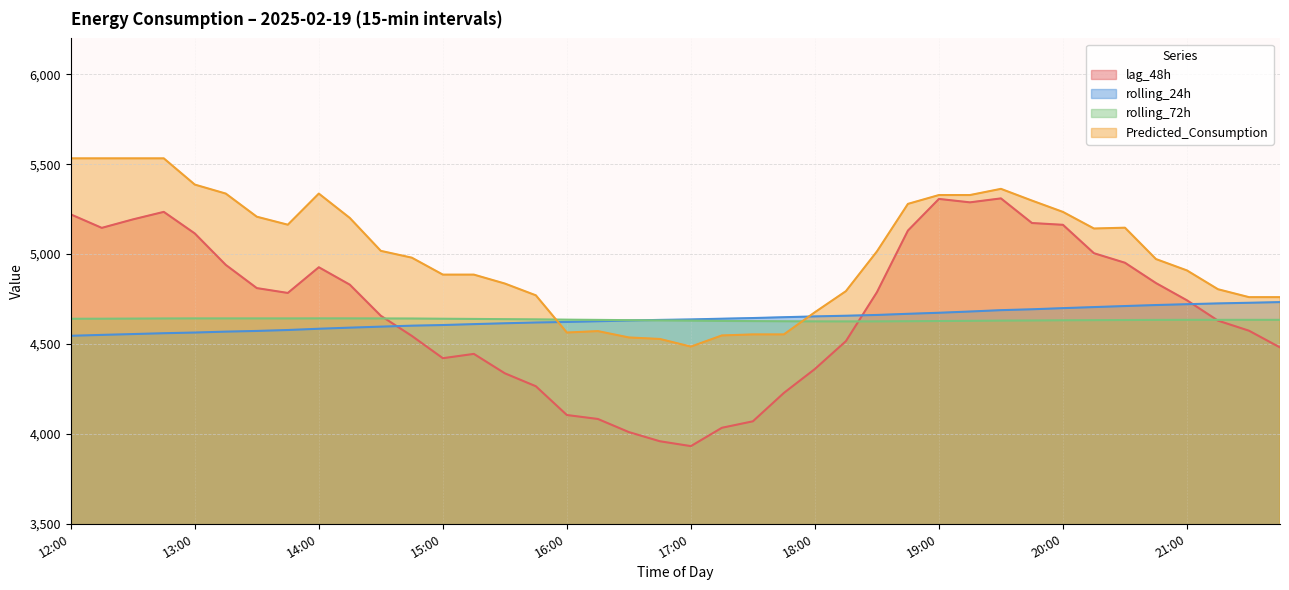

What are all the series names shown in the legend?

lag_48h, rolling_24h, rolling_72h, Predicted_Consumption